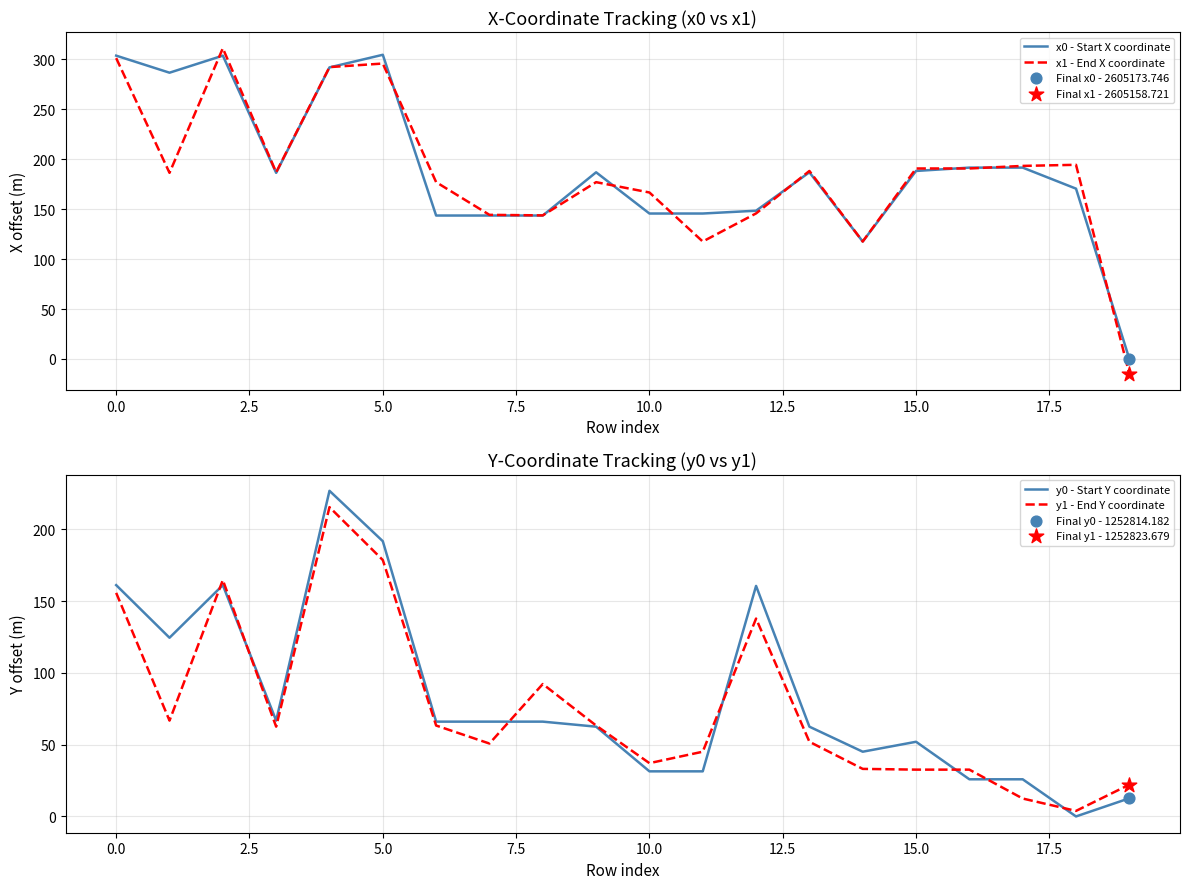

What are all the series names shown in the legend?

x0 - Start X coordinate, x1 - End X coordinate, y0 - Start Y coordinate, y1 - End Y coordinate